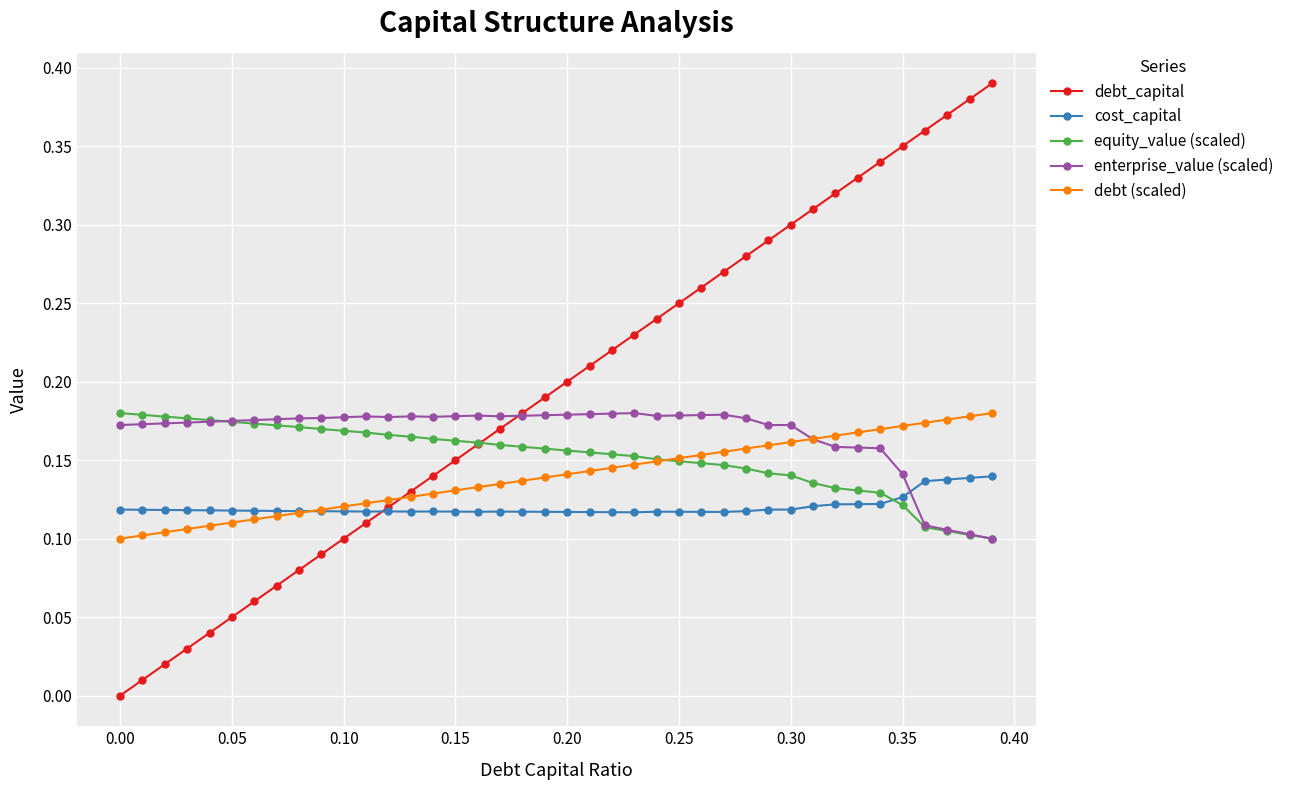

Does the chart display data point markers on the line(s)?

Yes